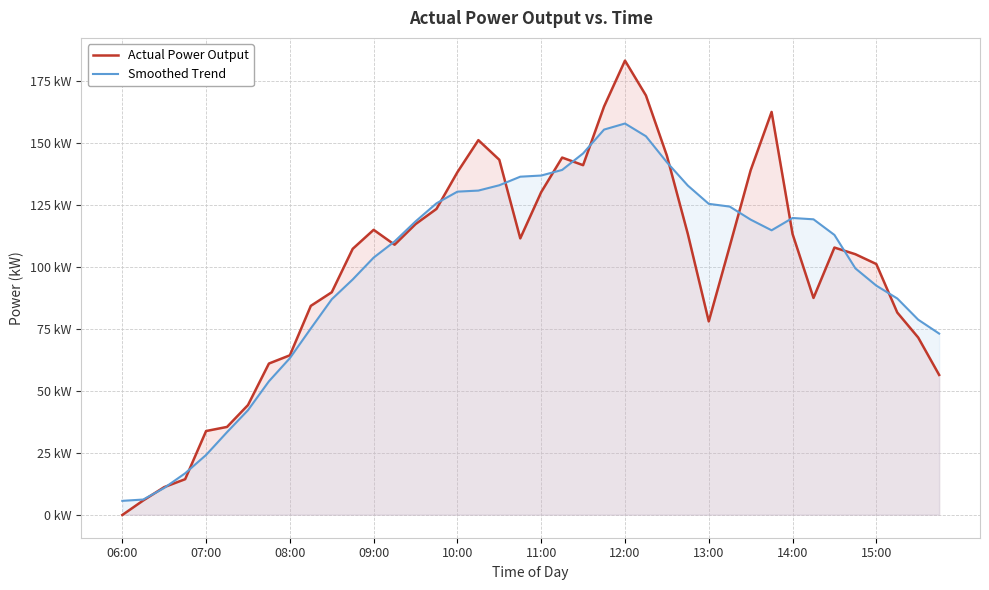

Which series ends up on top after the final intersection of Smoothed Trend and Actual Power Output?

Smoothed Trend